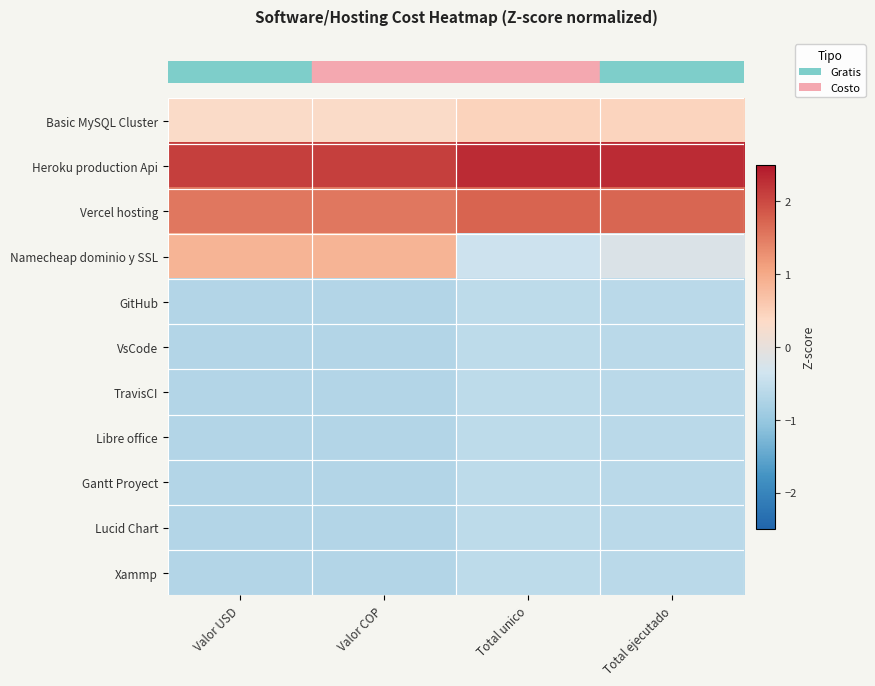

Which has a higher value, Total unico or Valor COP?

Total unico